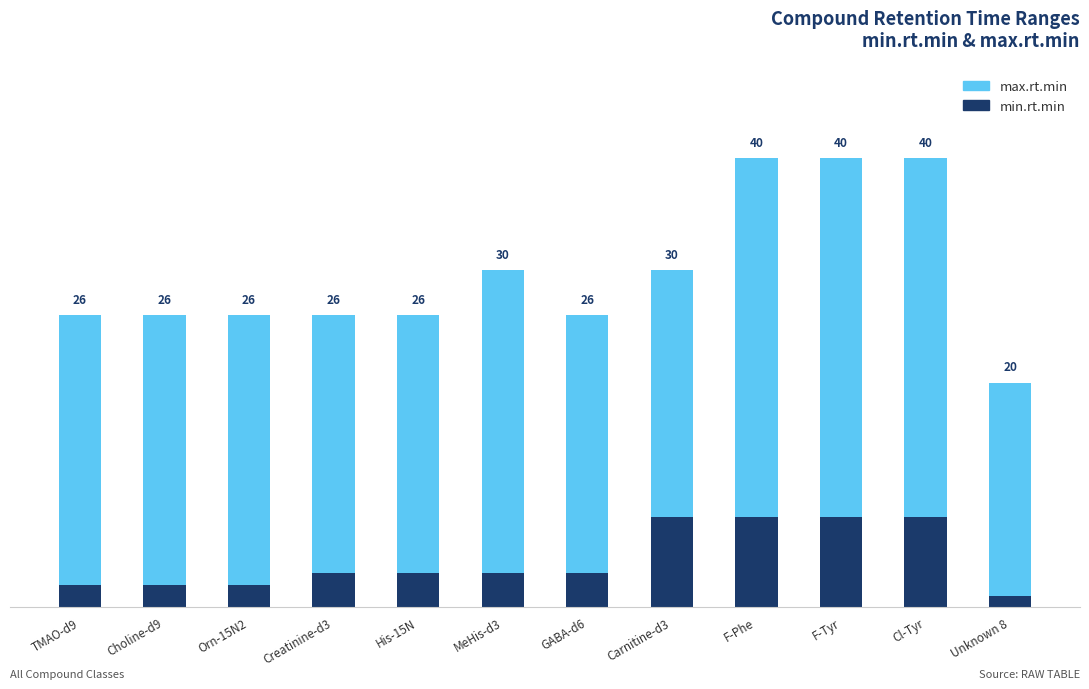

What is the total value across all series at His-15N?

26